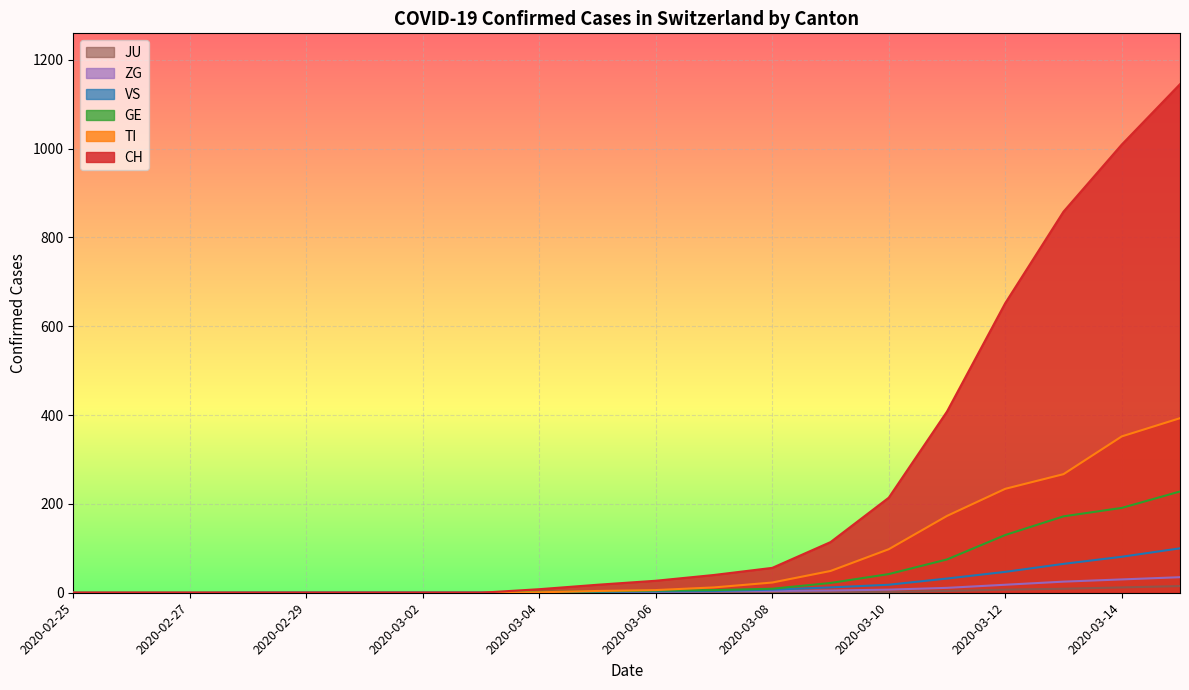

What is the value of the TI point at the 19th from the left?

352